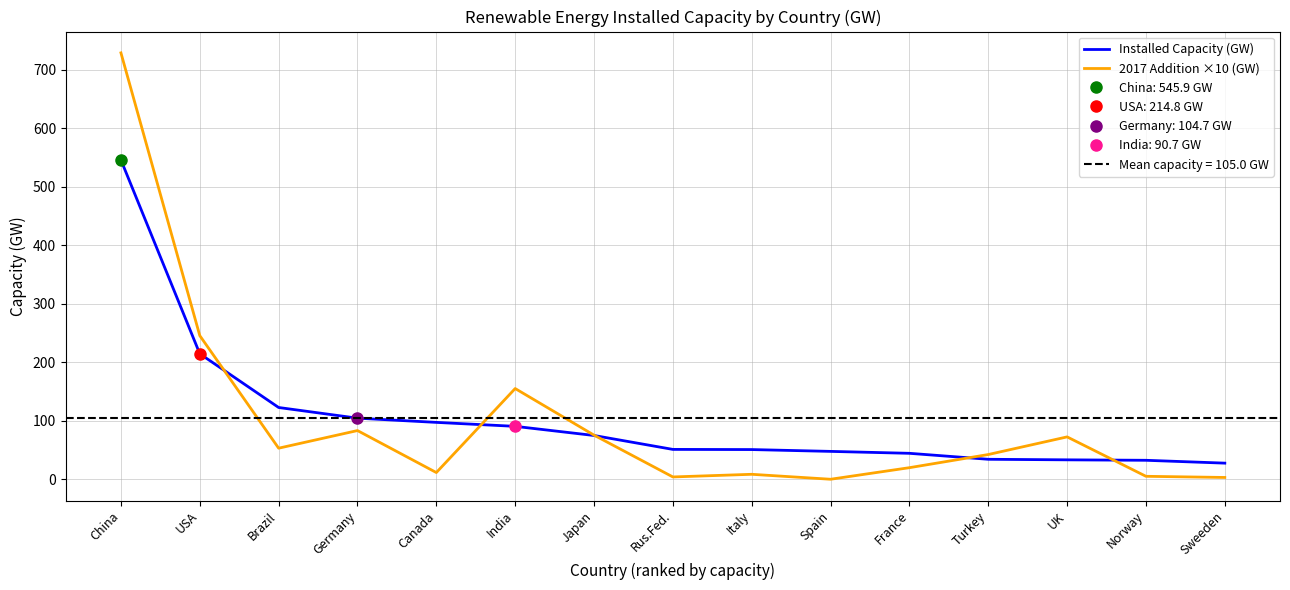

What is the sum of all 2017 Addition ×10 (GW) values?

1512.1